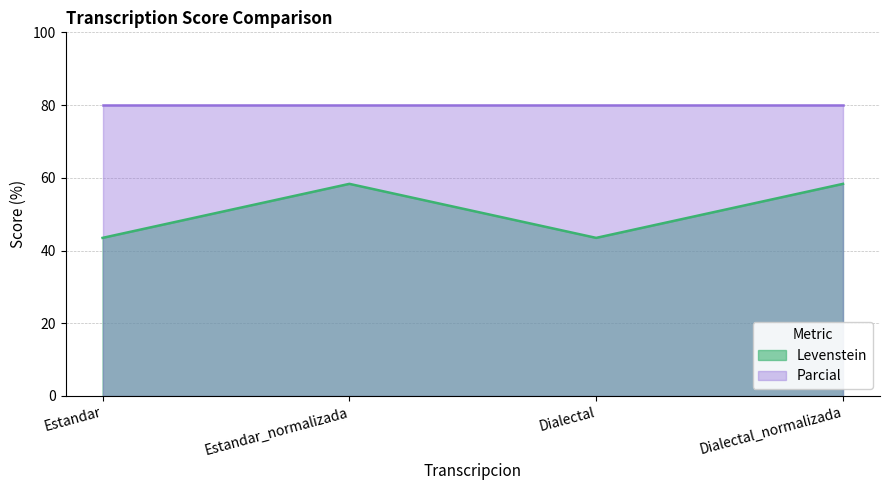

Count the number of values greater than 58.

2